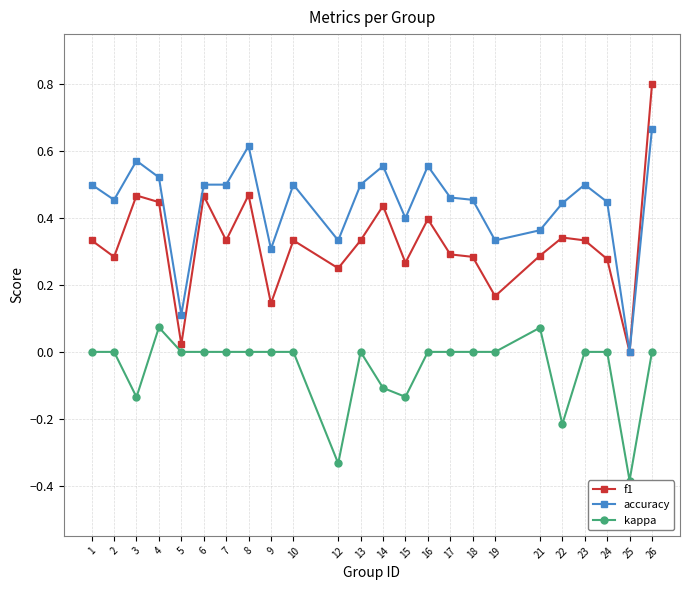

Where is the first local minimum for f1?

2